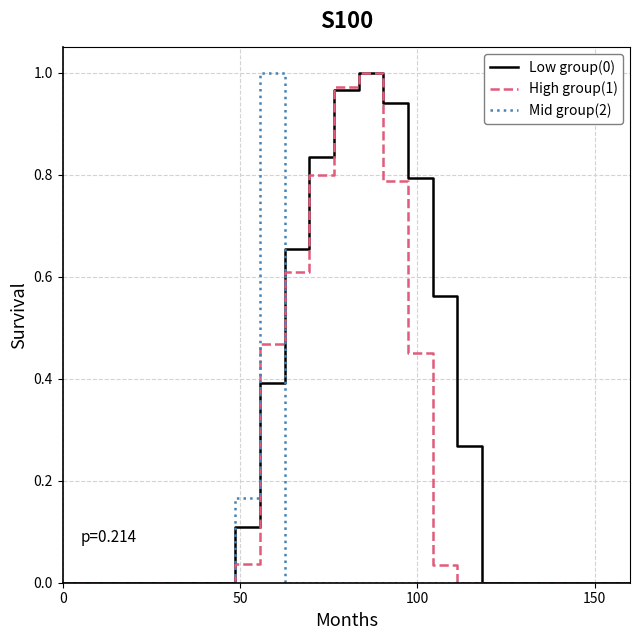

How many lines are shown in the chart?

3